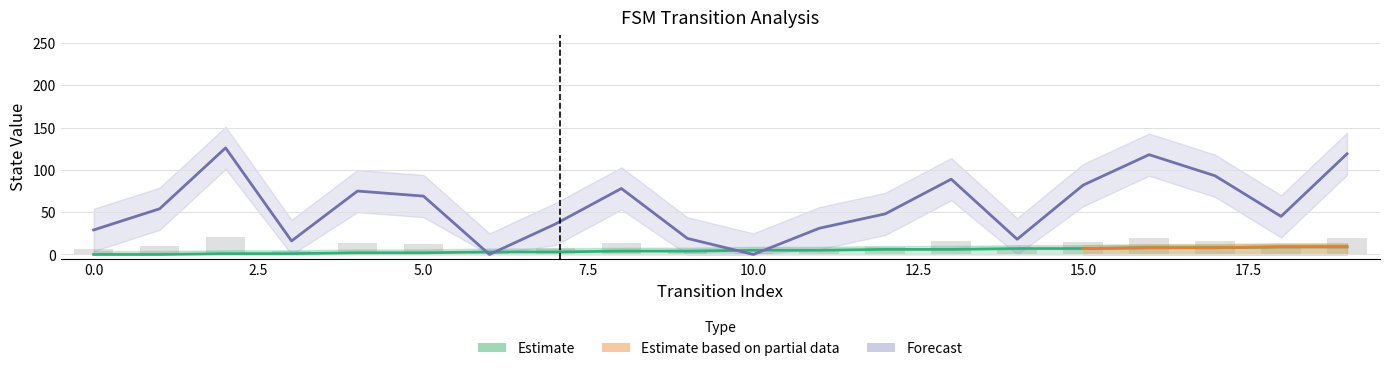

Reading left to right, transcribe all the data shown in this chart.

source_state: 0=0	1=0	2=1	3=1	4=2	5=2	6=3	7=3	8=4	9=4	10=5	11=5	12=6	13=6	14=7	15=7	16=8	17=8	18=9	19=9
destination_state: 0=29	1=54	2=126	3=16	4=75	5=69	6=0	7=36	8=78	9=19	10=0	11=31	12=48	13=89	14=18	15=82	16=118	17=93	18=45	19=119